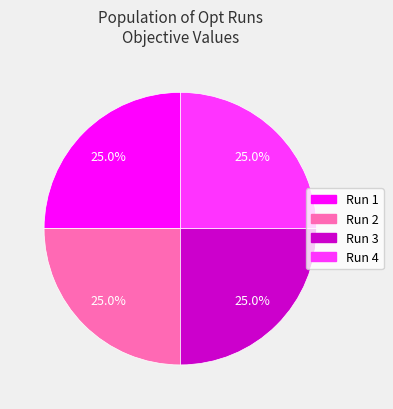

Count the number of slices in the pie.

4